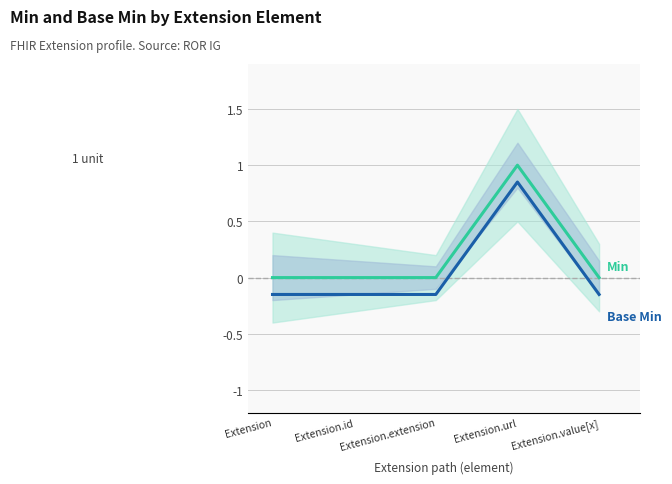

What is the average value of the Base Min series?

0.1